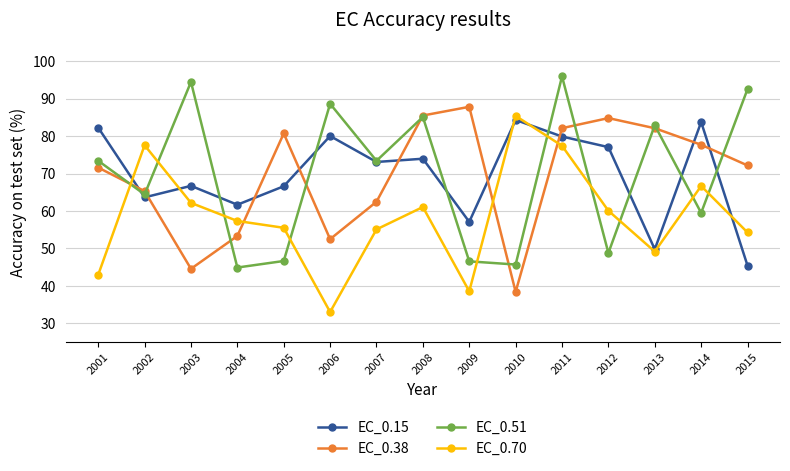

What is the minimum value shown in the chart?

33.0